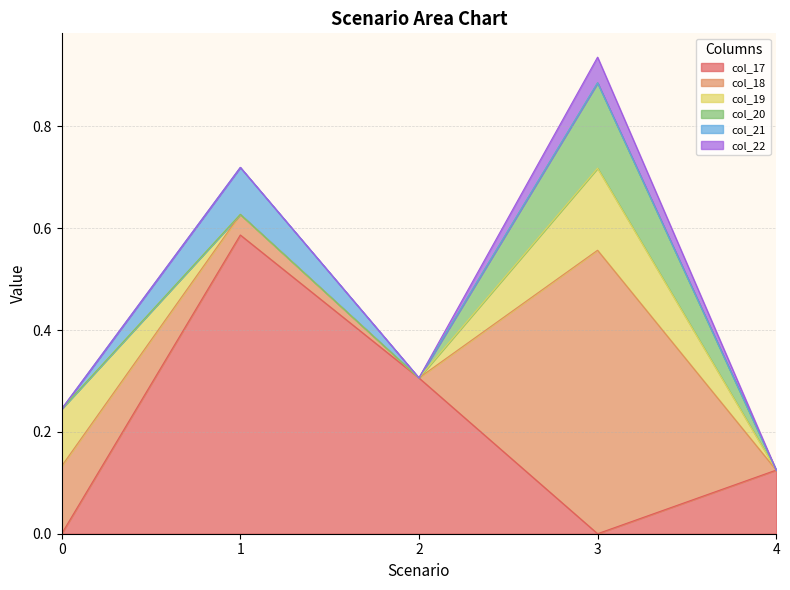

Reading right to left, what are all the values shown in this chart?

col_17: 0.1	0.0	0.3	0.6	0.0
col_18: 0.0	0.6	0.0	0.0	0.1
col_19: 0.0	0.2	0.0	0.0	0.1
col_20: 0.0	0.2	0.0	0.0	0.0
col_21: 0.0	0.0	0.0	0.1	0.0
col_22: 0.0	0.1	0.0	0.0	0.0